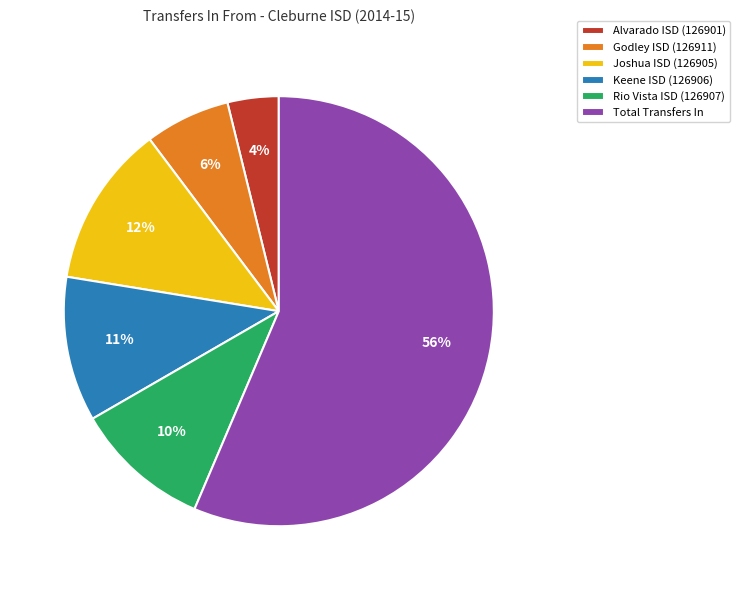

To the nearest percent, what is the difference between the largest and smallest slice percentages?

53%